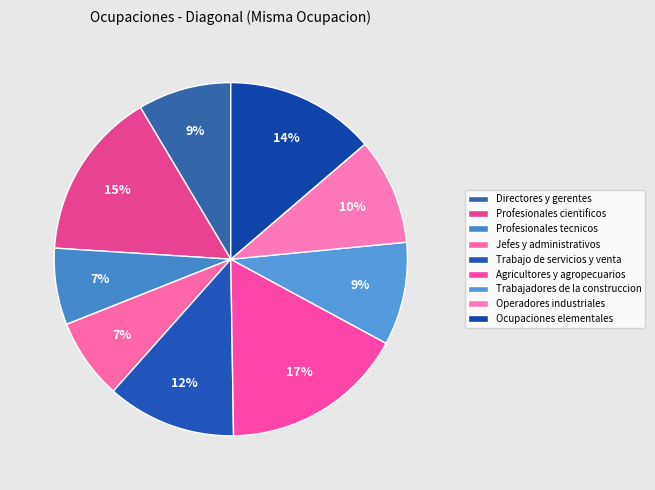

How many slices are in this pie chart?

9